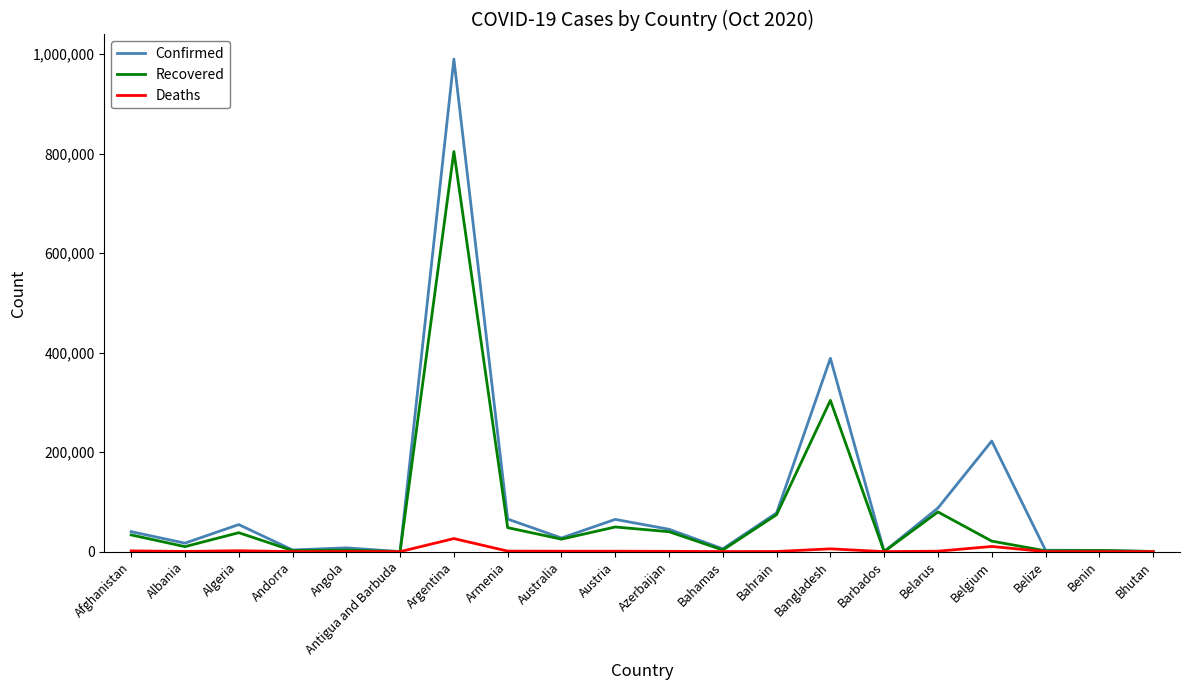

What is the highest value of the Recovered series?

803965